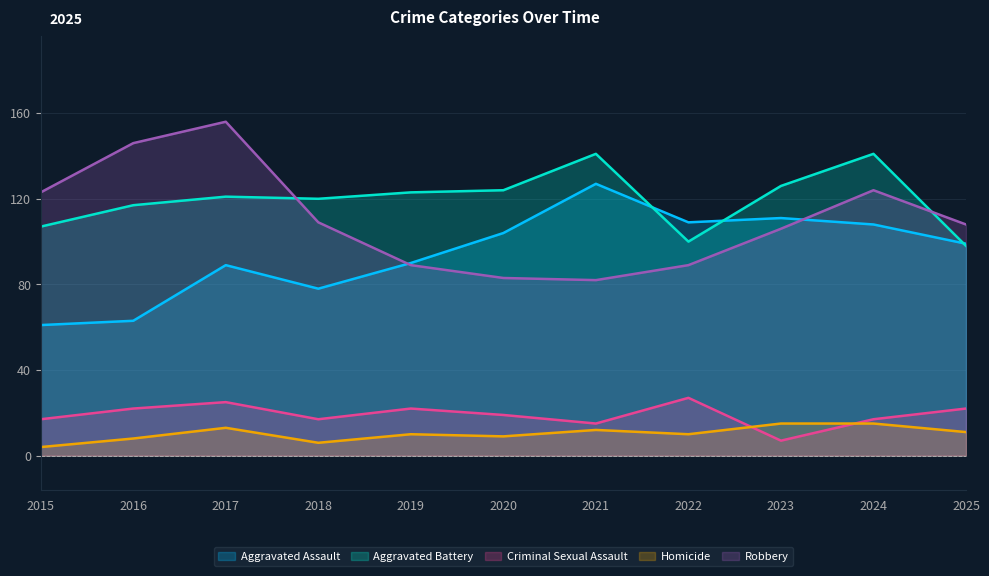

Is it true that Robbery equals 175 at 2023?

False